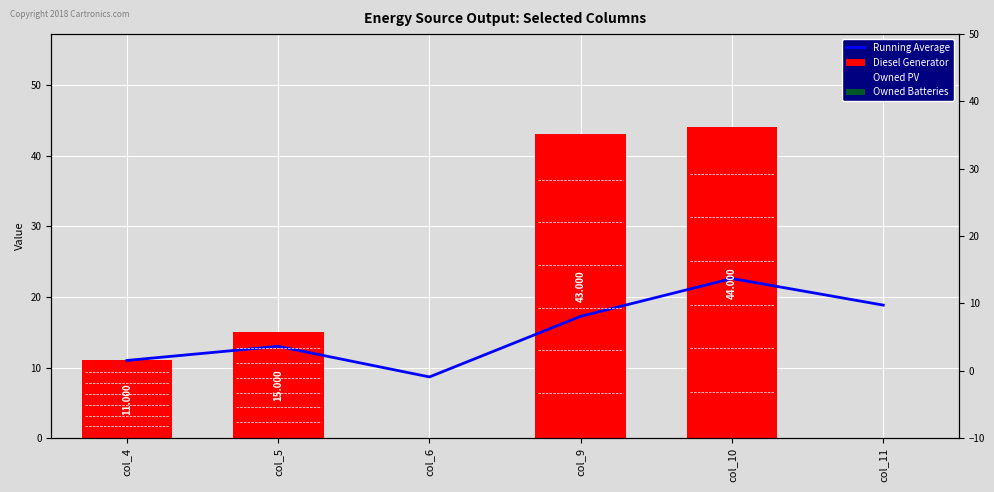

List the series in order of their peak value, lowest first.

Owned PV, Owned Batteries, Running Average, Diesel Generator